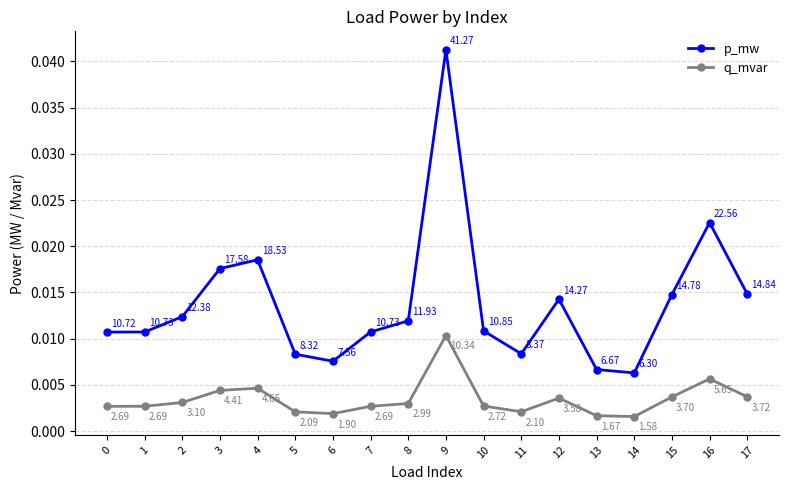

Where is p_mw nearest to the value 0?

14